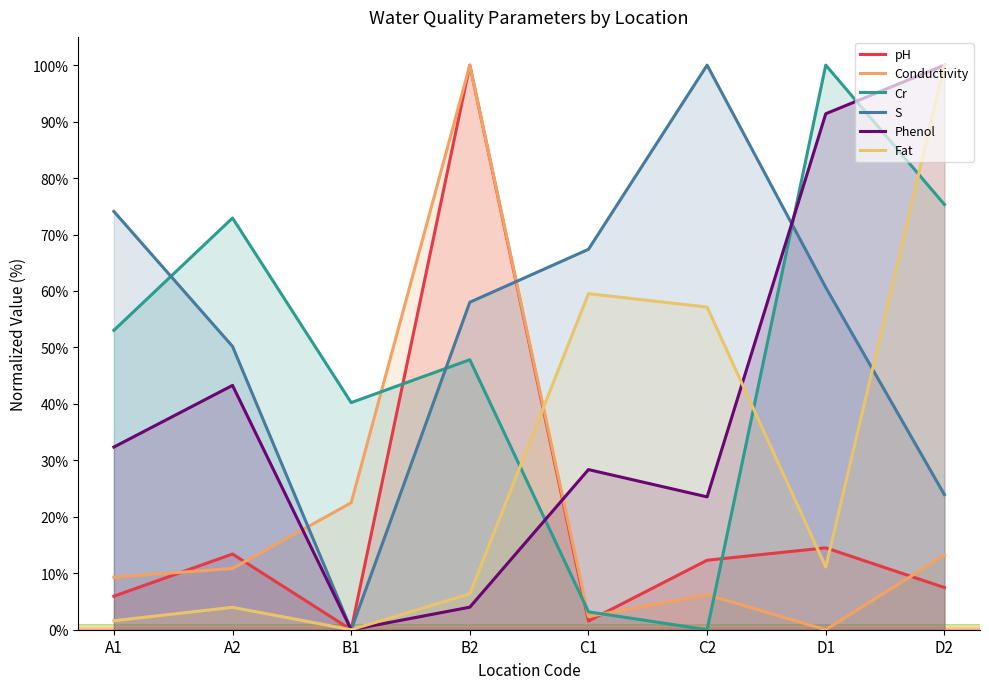

How many interior local valleys does the S series have?

1